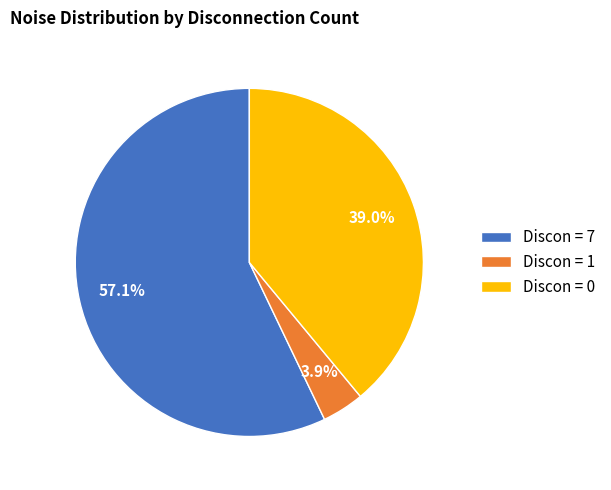

How many segments does this pie chart have?

3